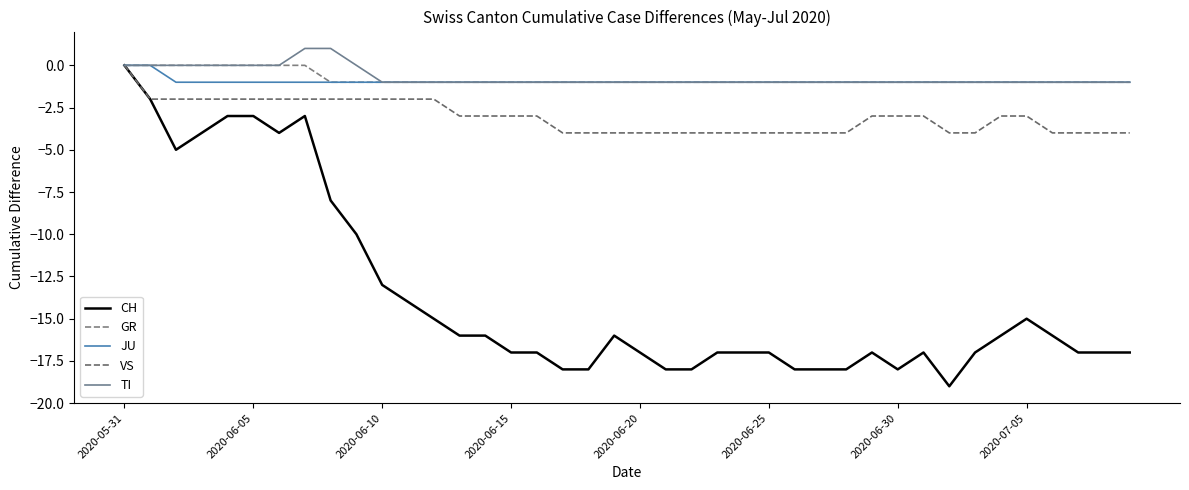

Does the chart have visible grid lines?

No